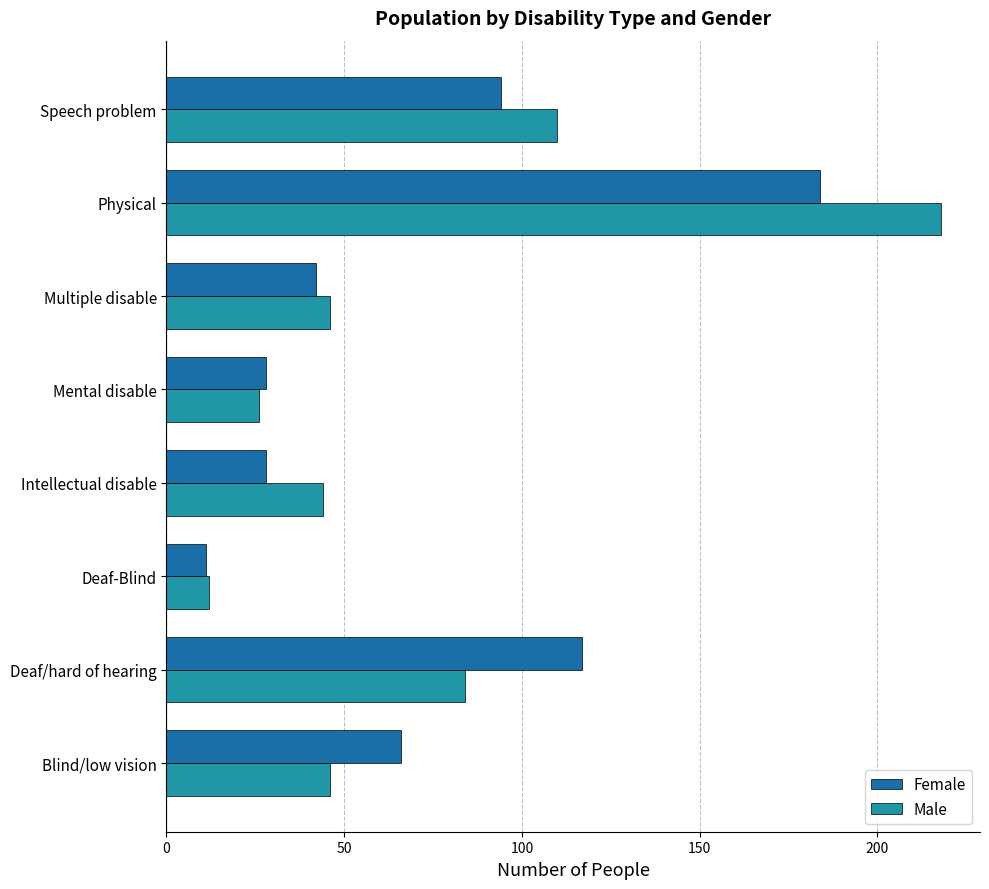

What is the sum of all Male values?

586